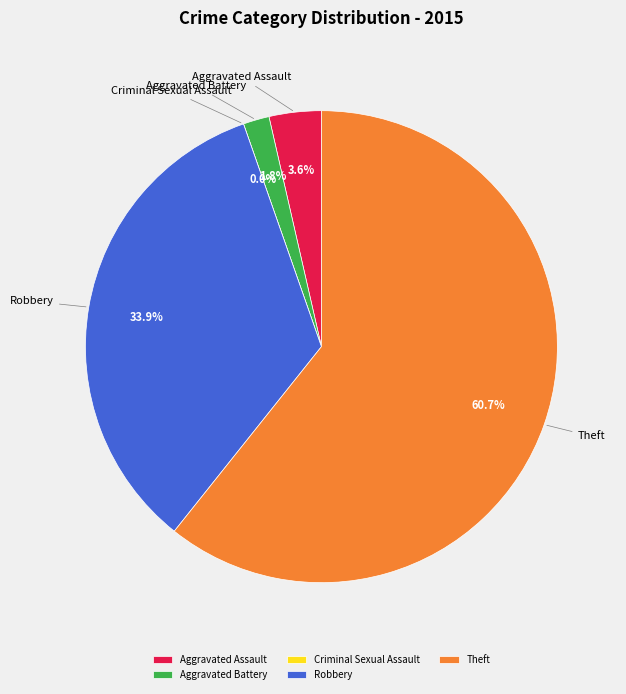

What is the total percentage of Theft and Aggravated Battery?

62.5%